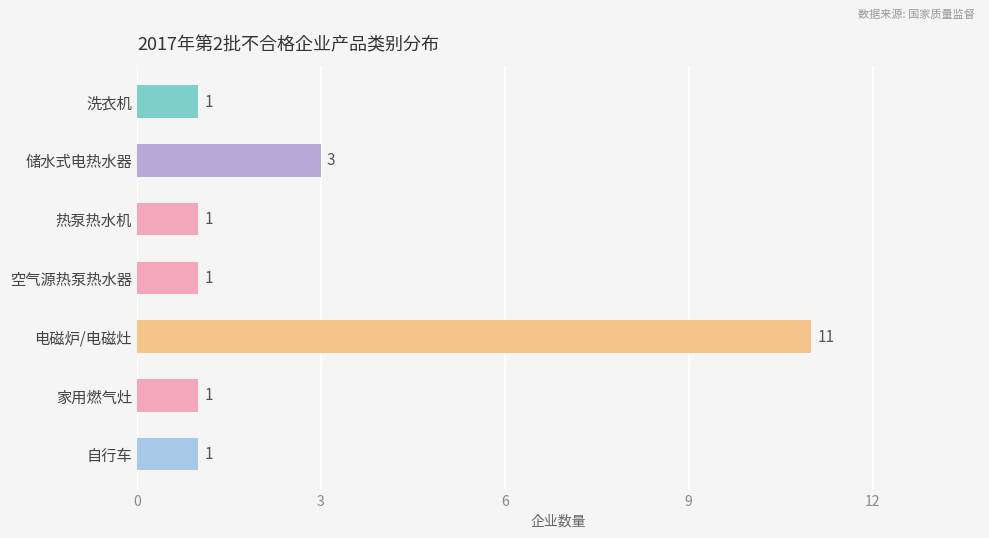

What is the label of the 2nd bar from the top?

储水式电热水器